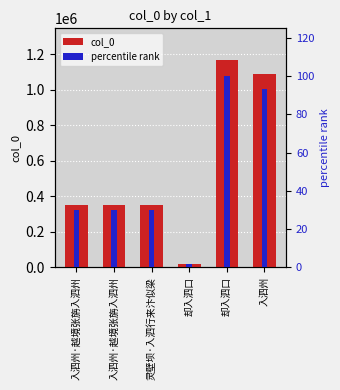

Which has a higher value, 入泗州 or 却入泗口?

却入泗口